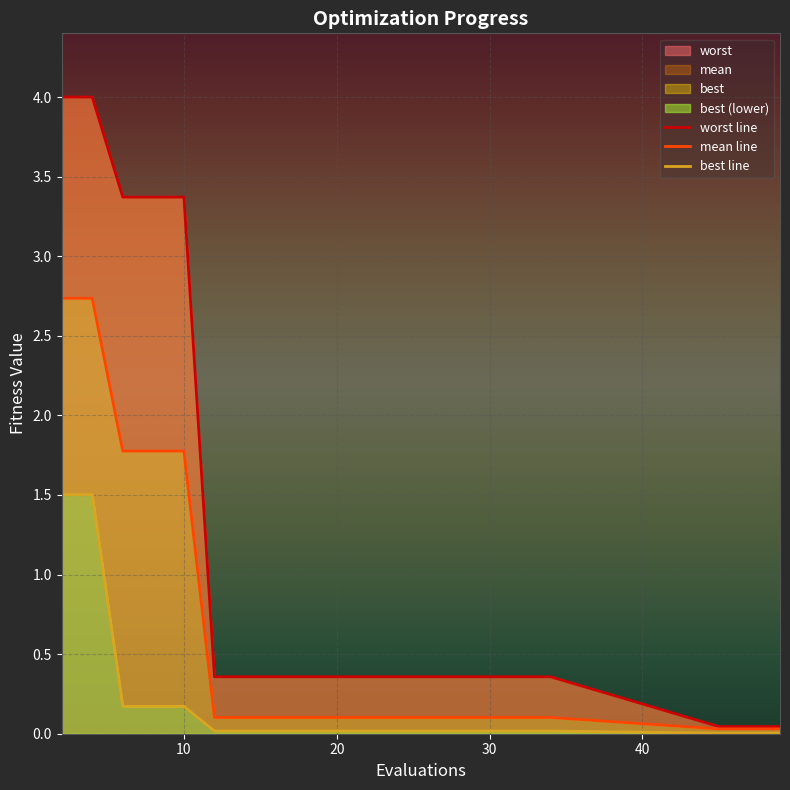

True or false: best line and mean line intersect in this chart.

False